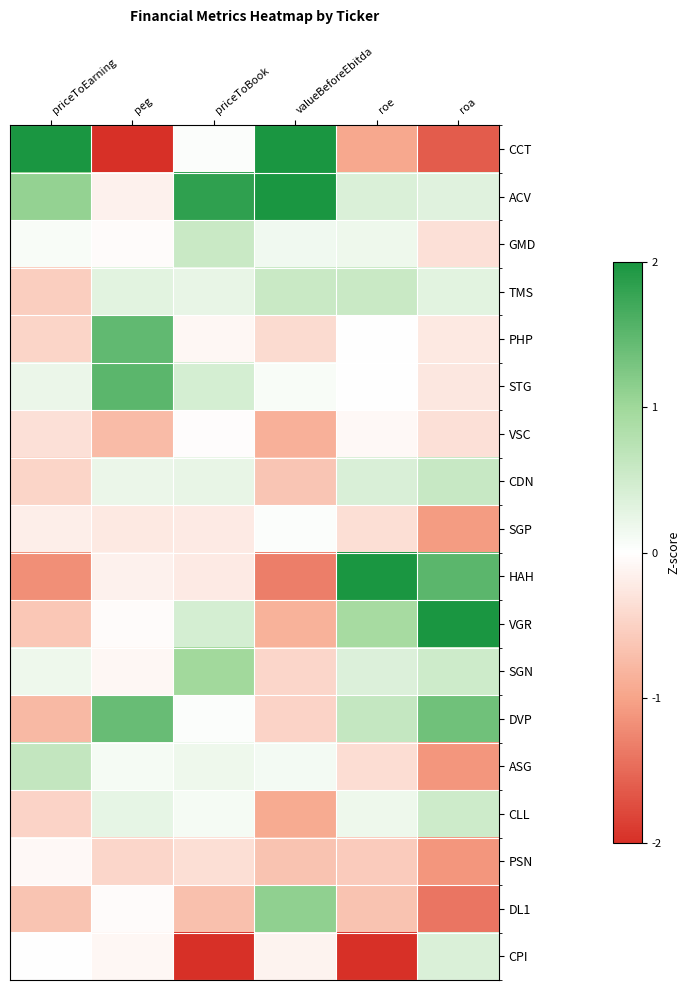

Rank the series at roa from highest to lowest value.

VGR, HAH, DVP, CDN, SGN, CLL, CPI, ACV, TMS, PHP, STG, GMD, VSC, SGP, ASG, PSN, DL1, CCT